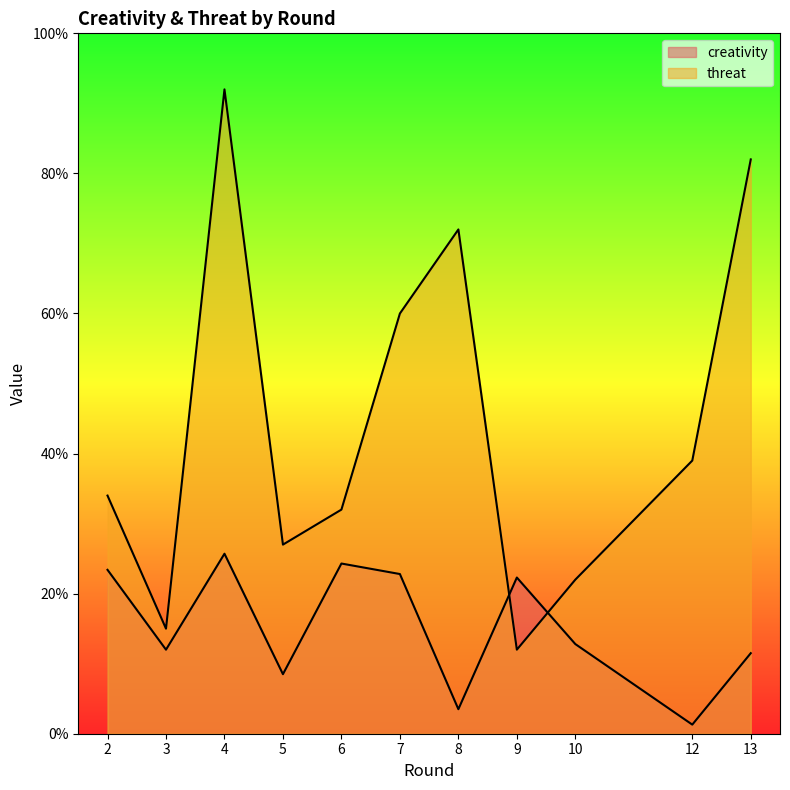

Where does the threat series first go above 34?

4